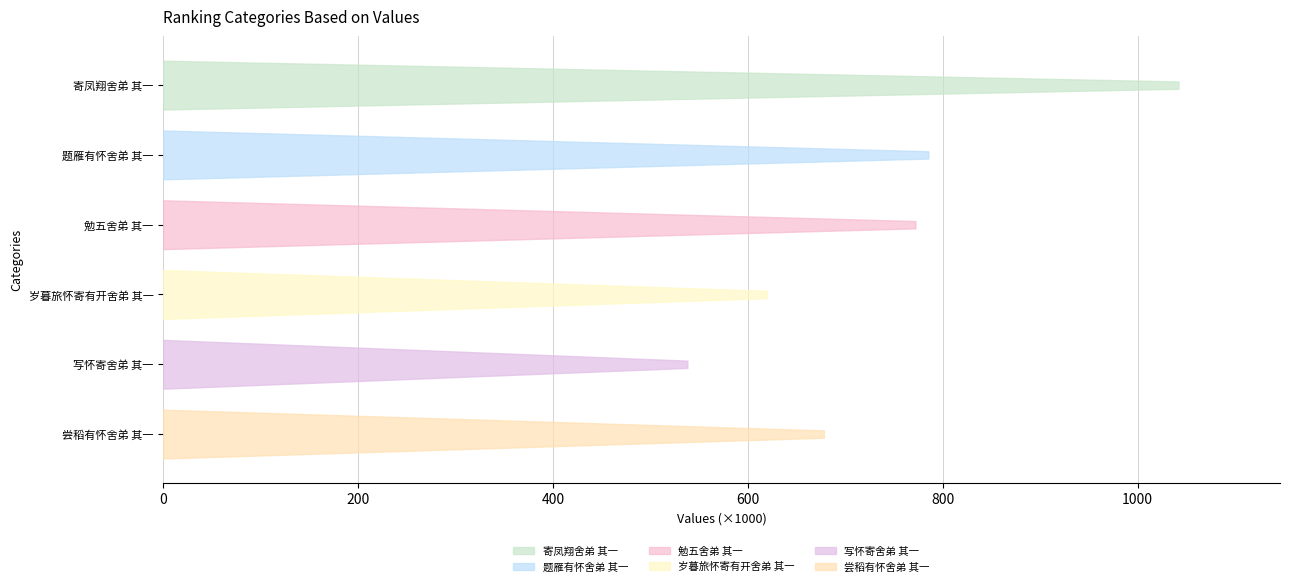

What is the difference between the second highest and second lowest values?

165686